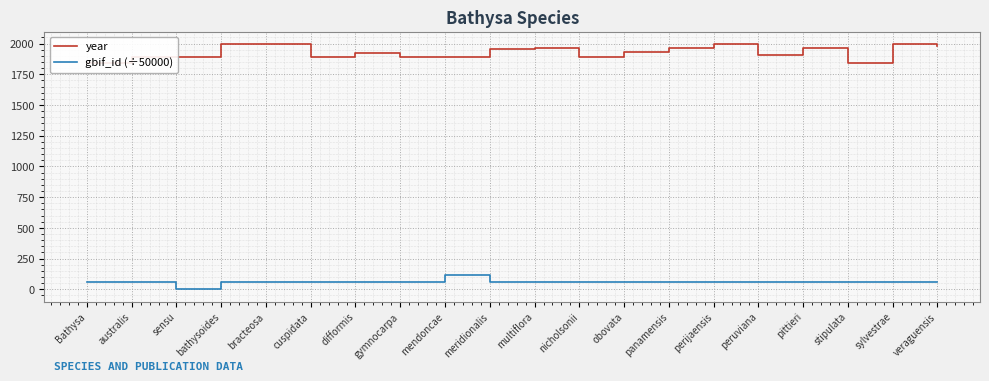

What is the difference between the maximum and minimum values in the year series?

152.0